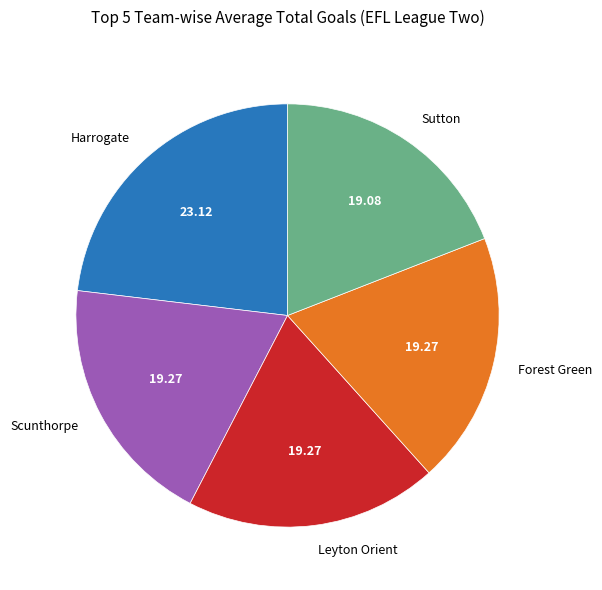

Does Harrogate account for over 50% of the chart?

No